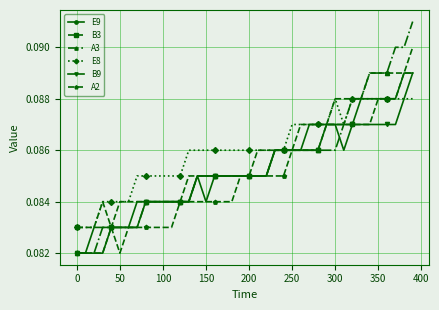

Which series has the largest total across all categories?

E8